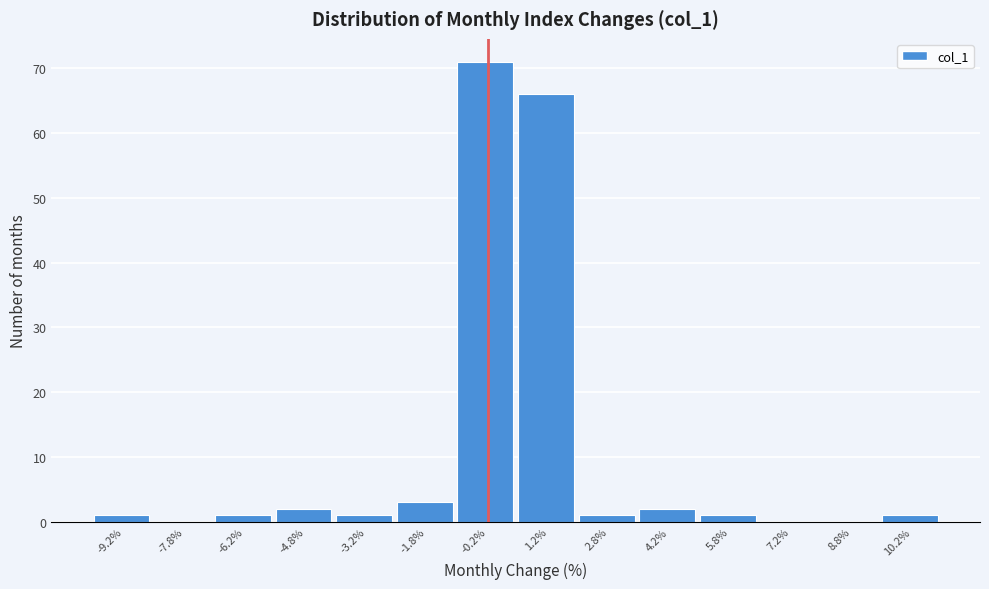

Reading left to right, transcribe this chart: for each bar, give the range it covers on the x-axis and its height. Neither the bar edges nor the heights are printed on the chart, so give them approximately, as read against the axes.

-10.0 to -8.5: 1
-8.5 to -7.0: 0
-7.0 to -5.5: 1
-5.5 to -4.0: 2
-4.0 to -2.5: 1
-2.5 to -1.0: 3
-1.0 to 0.5: 71
0.5 to 2.0: 66
2.0 to 3.5: 1
3.5 to 5.0: 2
5.0 to 6.5: 1
6.5 to 8.0: 0
8.0 to 9.5: 0
9.5 to 11.0: 1